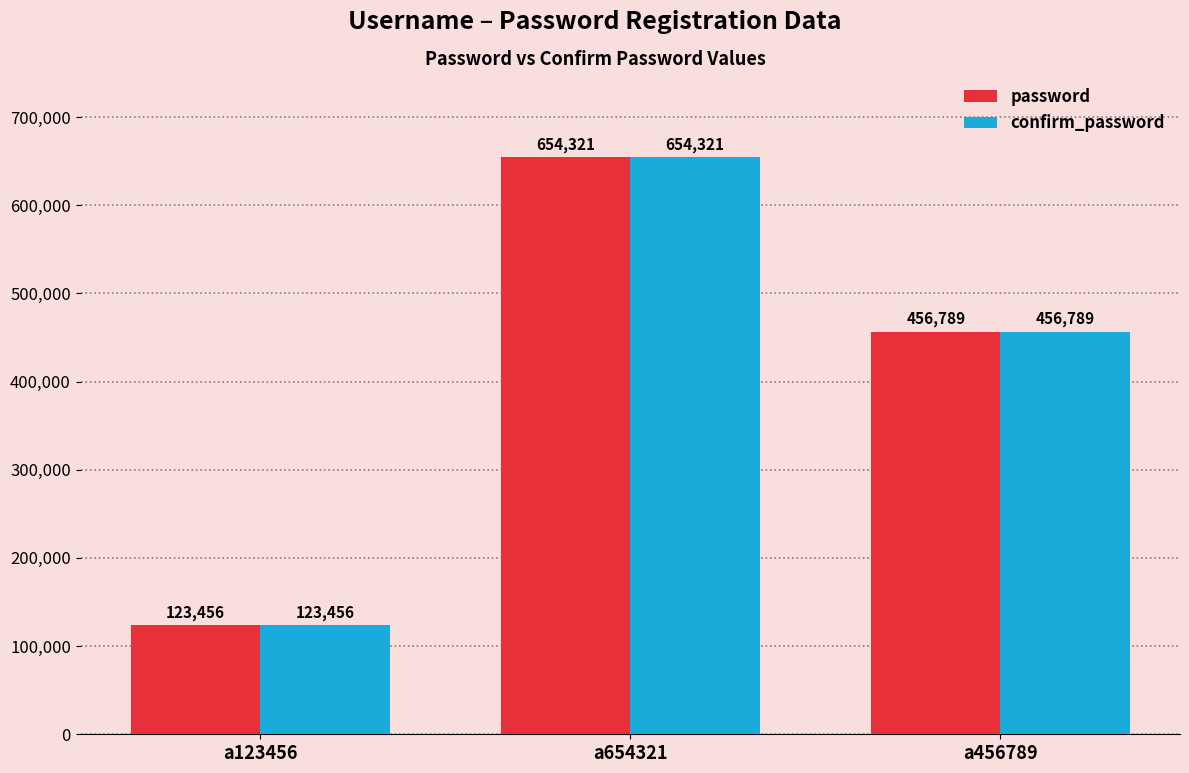

Where is confirm_password nearest to the value 388888?

a456789